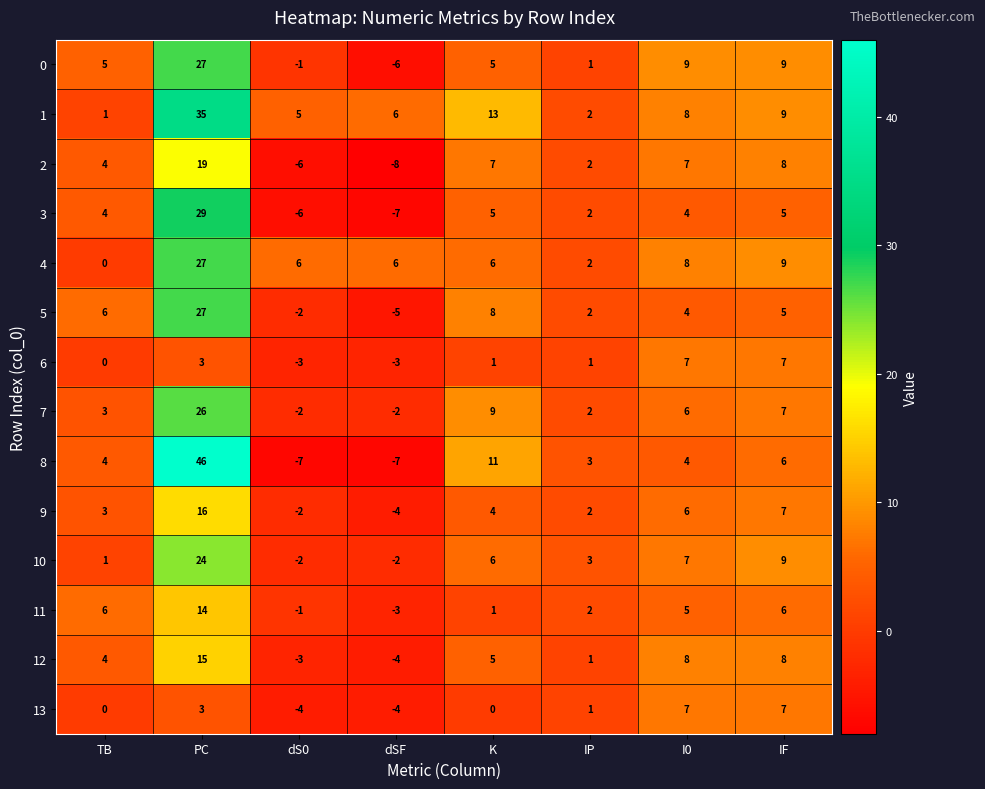

Which category has the highest value across all series?

PC